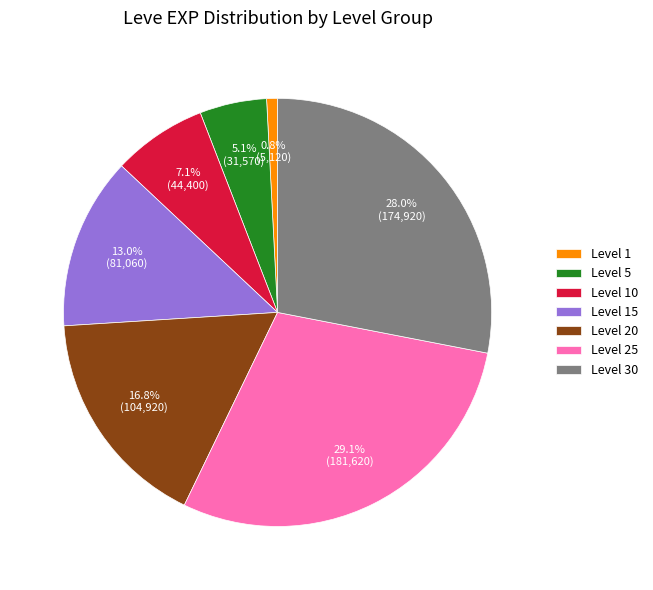

Between Level 1 and Level 10, which is larger?

Level 10